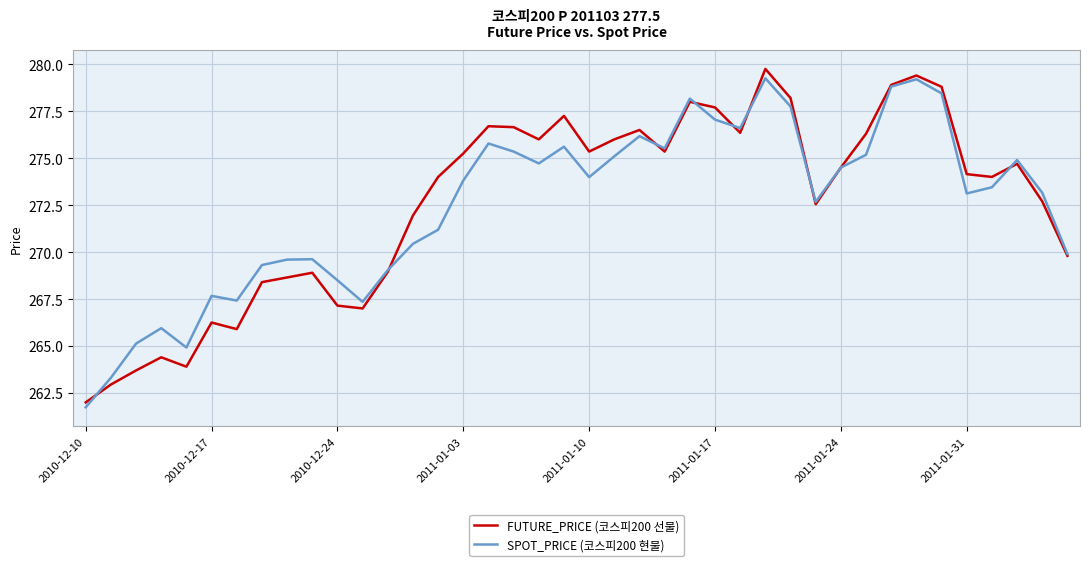

How many lines are shown in the chart?

2